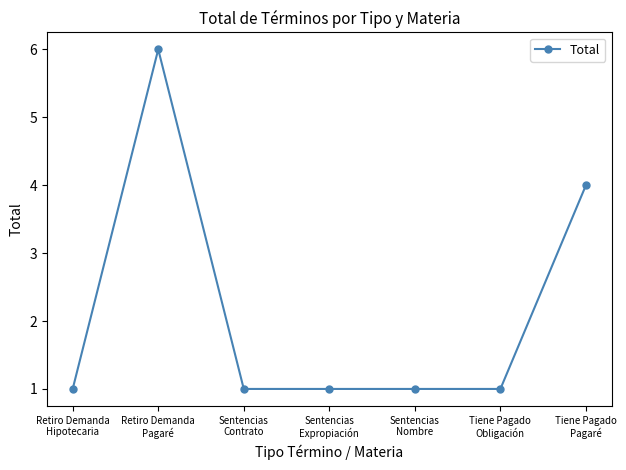

How many categories are shown in the chart?

7